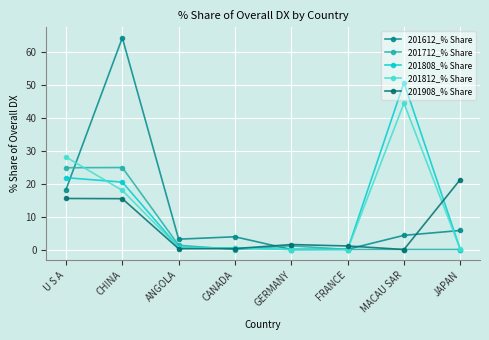

True or false: 201612_% Share and 201812_% Share intersect in this chart.

True